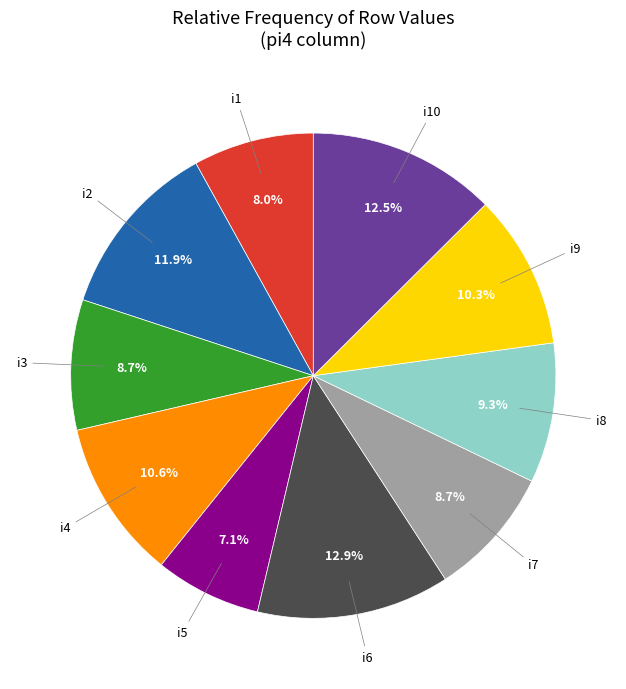

Approximately how many times larger is the value at i10 compared to i4?

1.2